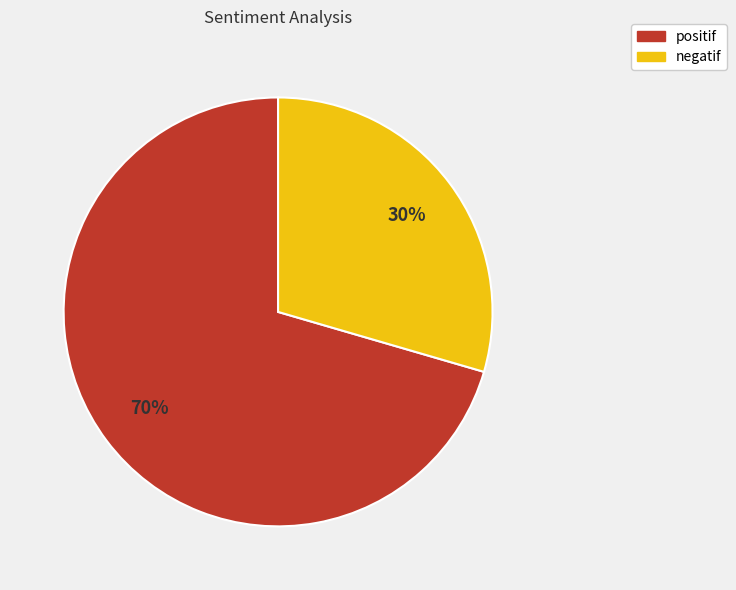

Rank the categories by value from lowest to highest.

negatif, positif